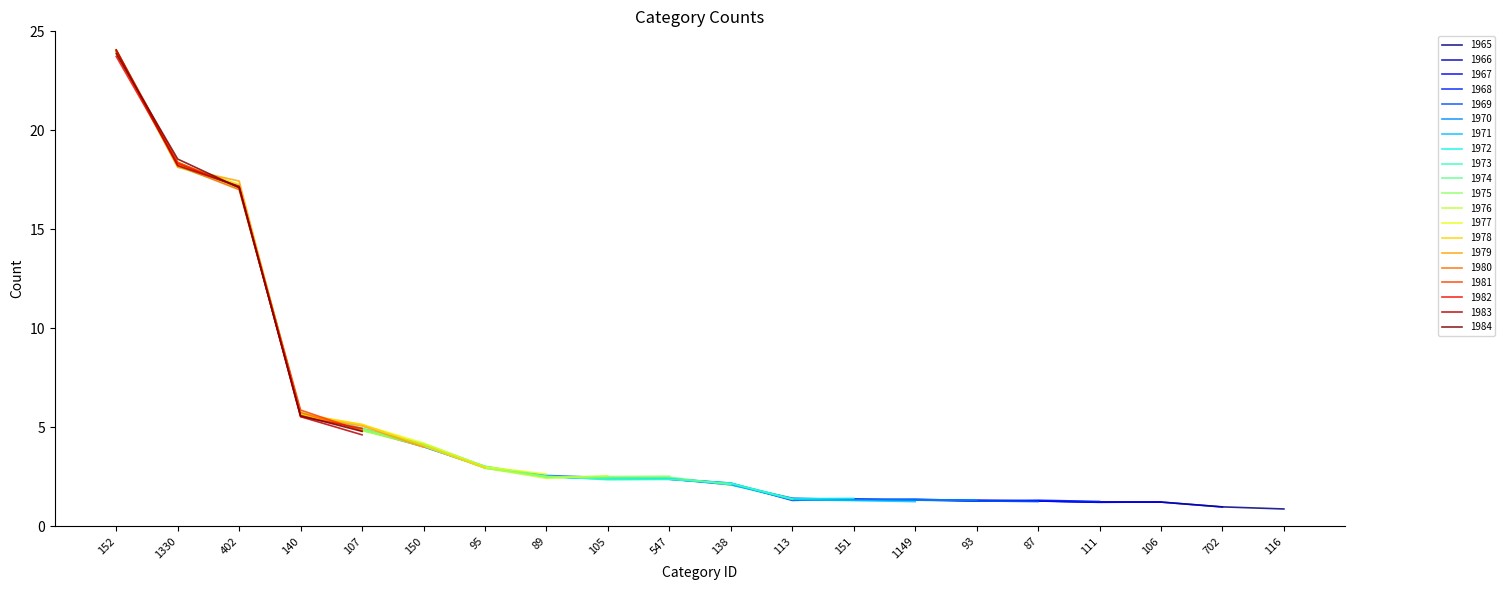

Which category has the highest value across all series?

152